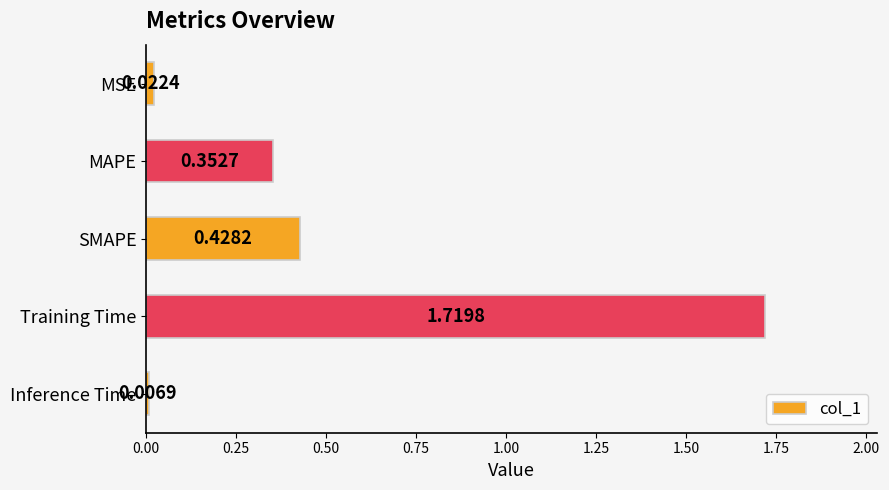

Count the number of categories in the chart.

5